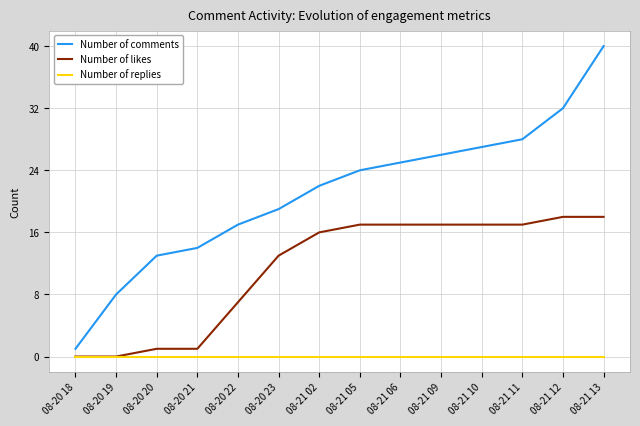

At which label is Number of likes closest to 9?

08-20 22